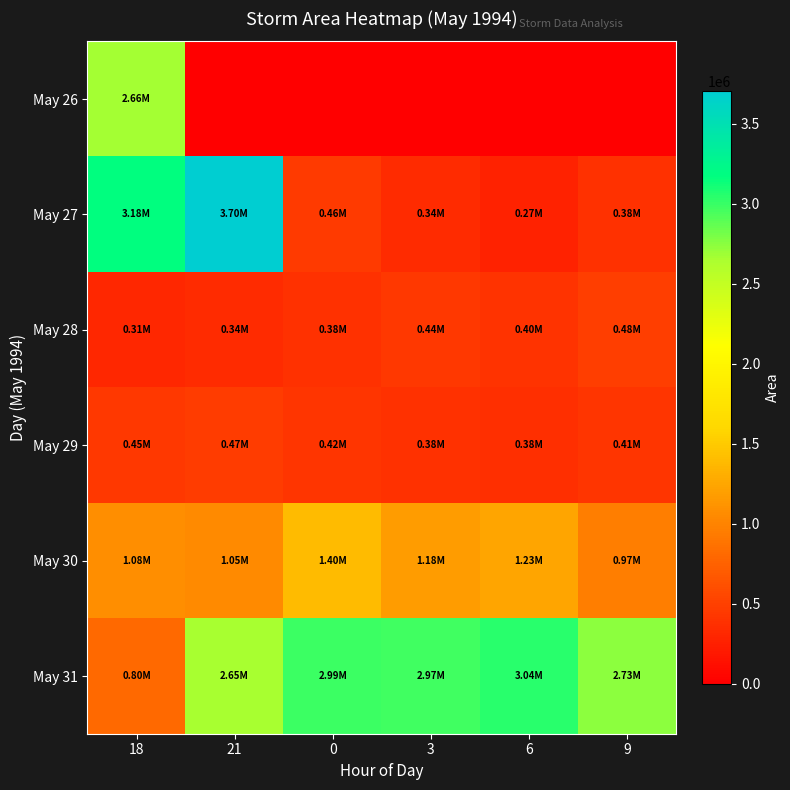

Between 21 and 0, which series saw the biggest shift?

May 27